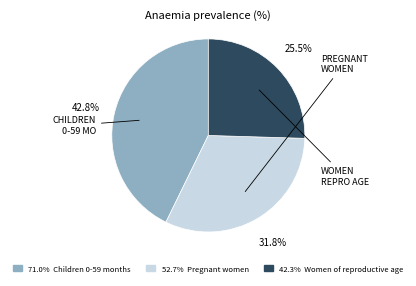

Is there any slice that represents more than half of the pie?

No